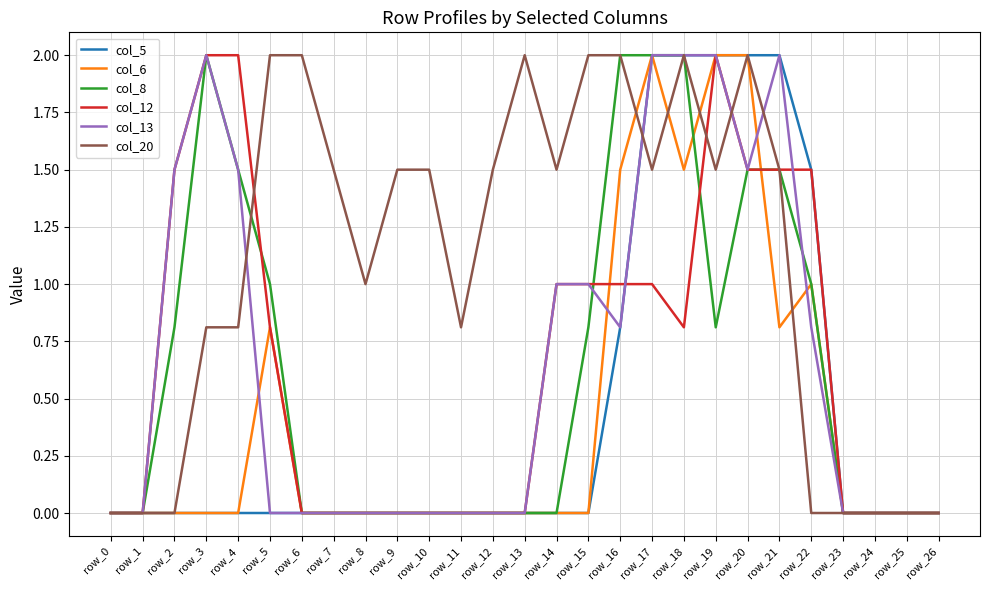

Reading left to right, transcribe all the data shown in this chart.

col_5: row_0=0.0	row_1=0.0	row_2=0.0	row_3=0.0	row_4=0.0	row_5=0.0	row_6=0.0	row_7=0.0	row_8=0.0	row_9=0.0	row_10=0.0	row_11=0.0	row_12=0.0	row_13=0.0	row_14=0.0	row_15=0.0	row_16=0.8	row_17=2.0	row_18=2.0	row_19=2.0	row_20=2.0	row_21=2.0	row_22=1.5	row_23=0.0	row_24=0.0	row_25=0.0	row_26=0.0
col_6: row_0=0.0	row_1=0.0	row_2=0.0	row_3=0.0	row_4=0.0	row_5=0.8	row_6=0.0	row_7=0.0	row_8=0.0	row_9=0.0	row_10=0.0	row_11=0.0	row_12=0.0	row_13=0.0	row_14=0.0	row_15=0.0	row_16=1.5	row_17=2.0	row_18=1.5	row_19=2.0	row_20=2.0	row_21=0.8	row_22=1.0	row_23=0.0	row_24=0.0	row_25=0.0	row_26=0.0
col_8: row_0=0.0	row_1=0.0	row_2=0.8	row_3=2.0	row_4=1.5	row_5=1.0	row_6=0.0	row_7=0.0	row_8=0.0	row_9=0.0	row_10=0.0	row_11=0.0	row_12=0.0	row_13=0.0	row_14=0.0	row_15=0.8	row_16=2.0	row_17=2.0	row_18=2.0	row_19=0.8	row_20=1.5	row_21=1.5	row_22=1.0	row_23=0.0	row_24=0.0	row_25=0.0	row_26=0.0
col_12: row_0=0.0	row_1=0.0	row_2=1.5	row_3=2.0	row_4=2.0	row_5=0.8	row_6=0.0	row_7=0.0	row_8=0.0	row_9=0.0	row_10=0.0	row_11=0.0	row_12=0.0	row_13=0.0	row_14=1.0	row_15=1.0	row_16=1.0	row_17=1.0	row_18=0.8	row_19=2.0	row_20=1.5	row_21=1.5	row_22=1.5	row_23=0.0	row_24=0.0	row_25=0.0	row_26=0.0
col_13: row_0=0.0	row_1=0.0	row_2=1.5	row_3=2.0	row_4=1.5	row_5=0.0	row_6=0.0	row_7=0.0	row_8=0.0	row_9=0.0	row_10=0.0	row_11=0.0	row_12=0.0	row_13=0.0	row_14=1.0	row_15=1.0	row_16=0.8	row_17=2.0	row_18=2.0	row_19=2.0	row_20=1.5	row_21=2.0	row_22=0.8	row_23=0.0	row_24=0.0	row_25=0.0	row_26=0.0
col_20: row_0=0.0	row_1=0.0	row_2=0.0	row_3=0.8	row_4=0.8	row_5=2.0	row_6=2.0	row_7=1.5	row_8=1.0	row_9=1.5	row_10=1.5	row_11=0.8	row_12=1.5	row_13=2.0	row_14=1.5	row_15=2.0	row_16=2.0	row_17=1.5	row_18=2.0	row_19=1.5	row_20=2.0	row_21=1.5	row_22=0.0	row_23=0.0	row_24=0.0	row_25=0.0	row_26=0.0